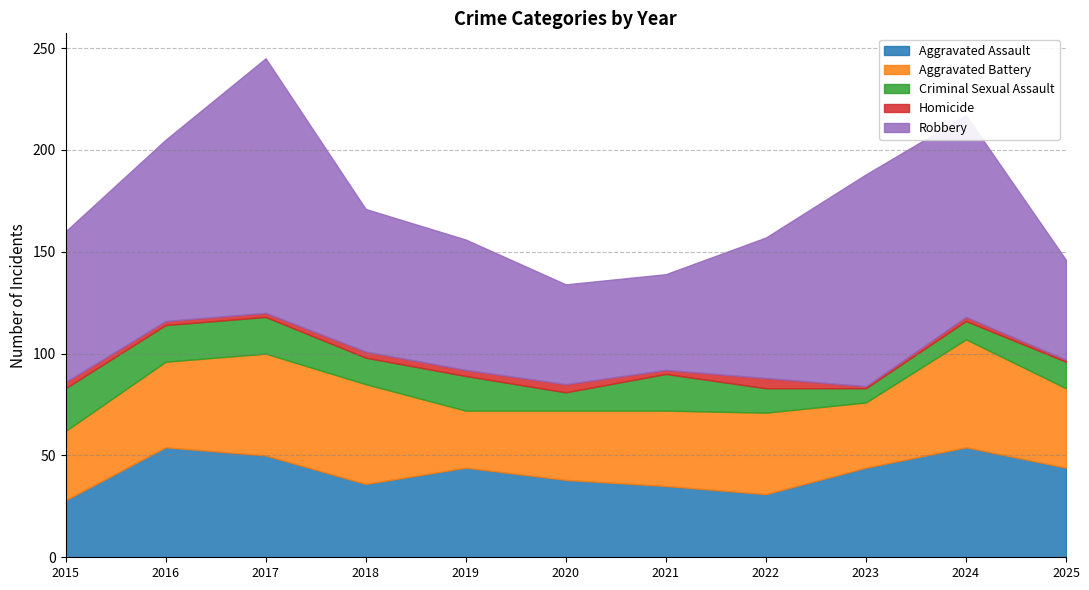

What are all the series names shown in the legend?

Aggravated Assault, Aggravated Battery, Criminal Sexual Assault, Homicide, Robbery